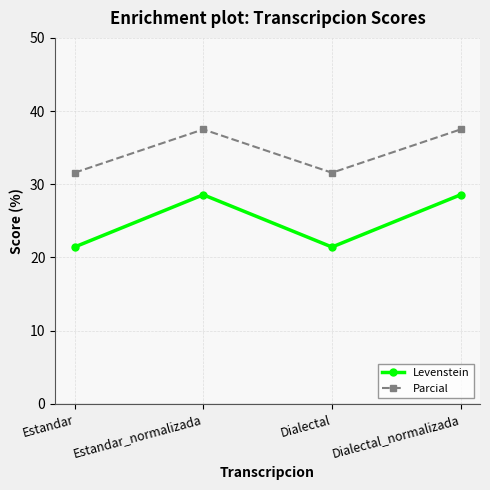

How many values in the Parcial series are below 37?

2